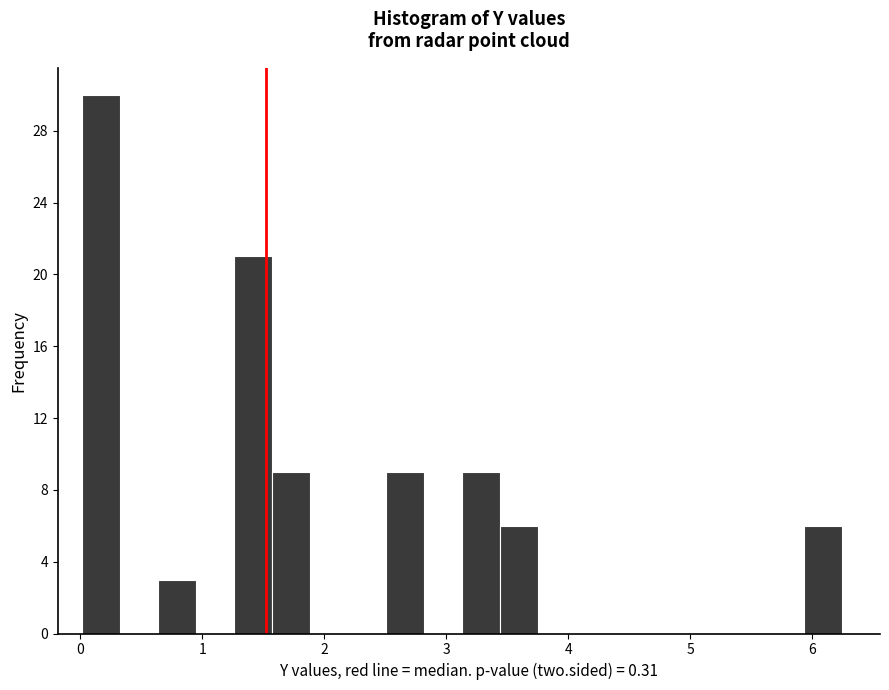

Around what value on the x-axis is the tallest bar? Give the approximate position of its centre, as read against the axis.

0.2